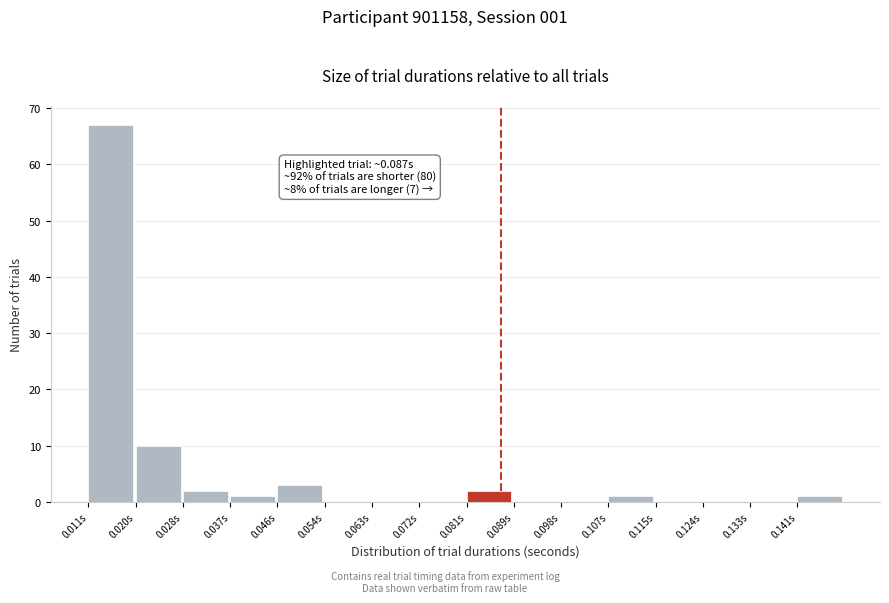

Over which range of the x-axis is the bar tallest?

0.011 to 0.020